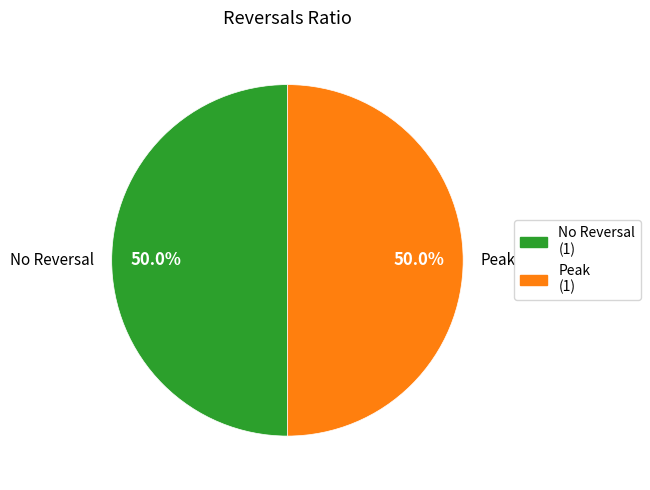

How much of the chart is everything except No Reversal?

50.0%